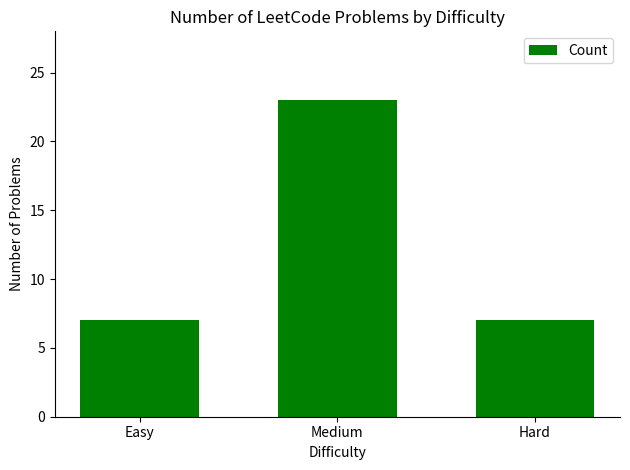

What is the minimum value shown in the chart?

7